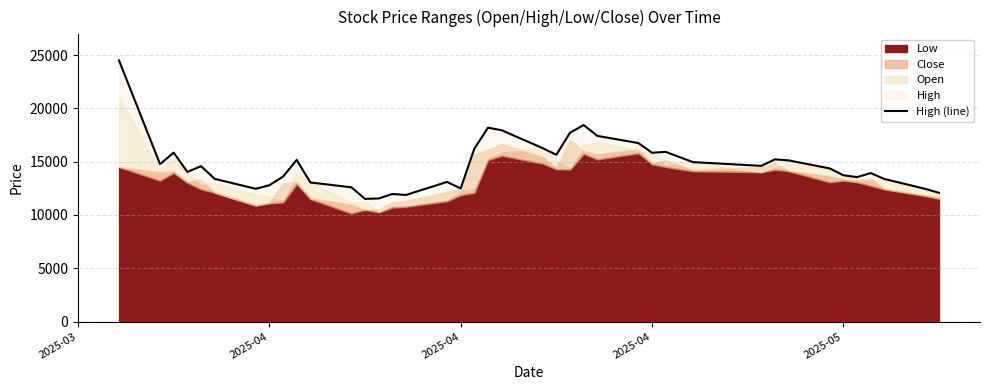

Where is the first local maximum?

2025-04